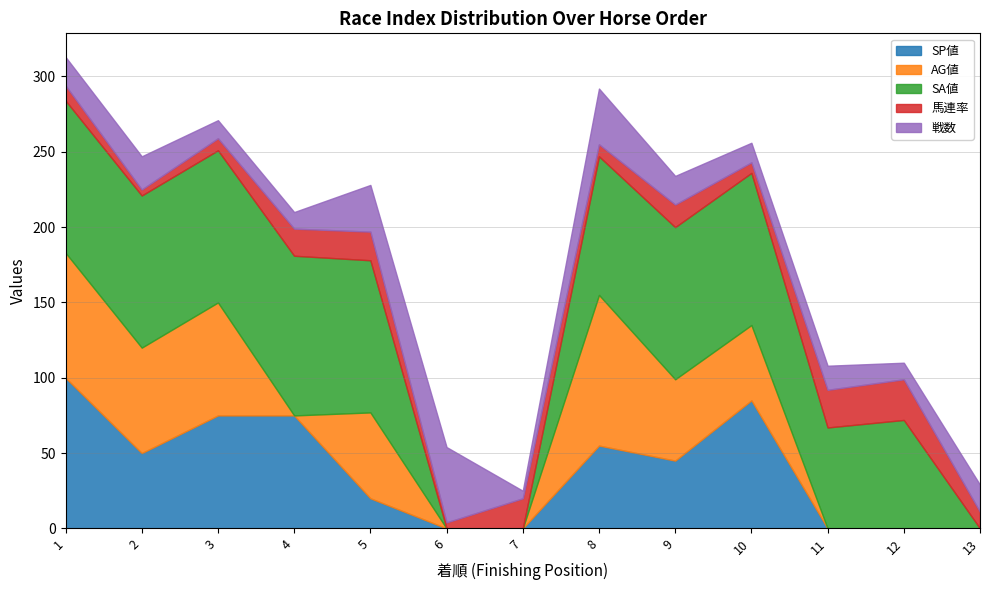

How many interior local valleys does the AG値 series have?

2